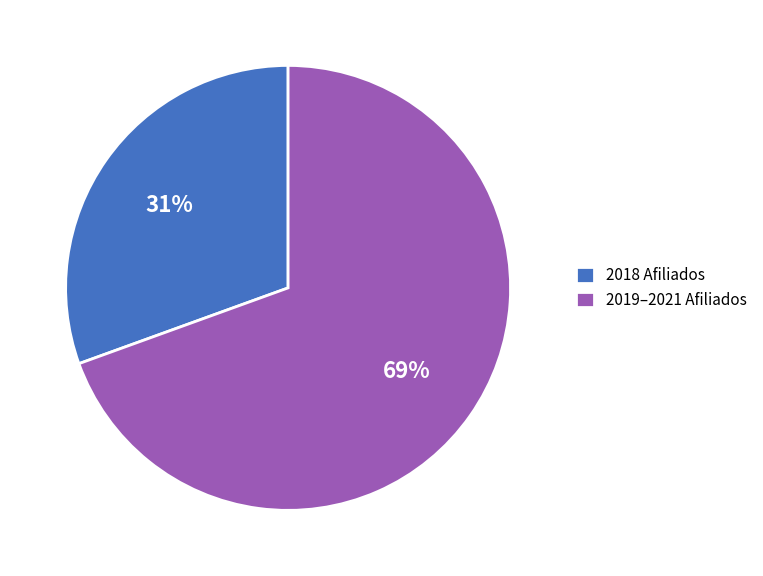

True or false: 2019–2021 Afiliados accounts for 69% of the total.

True